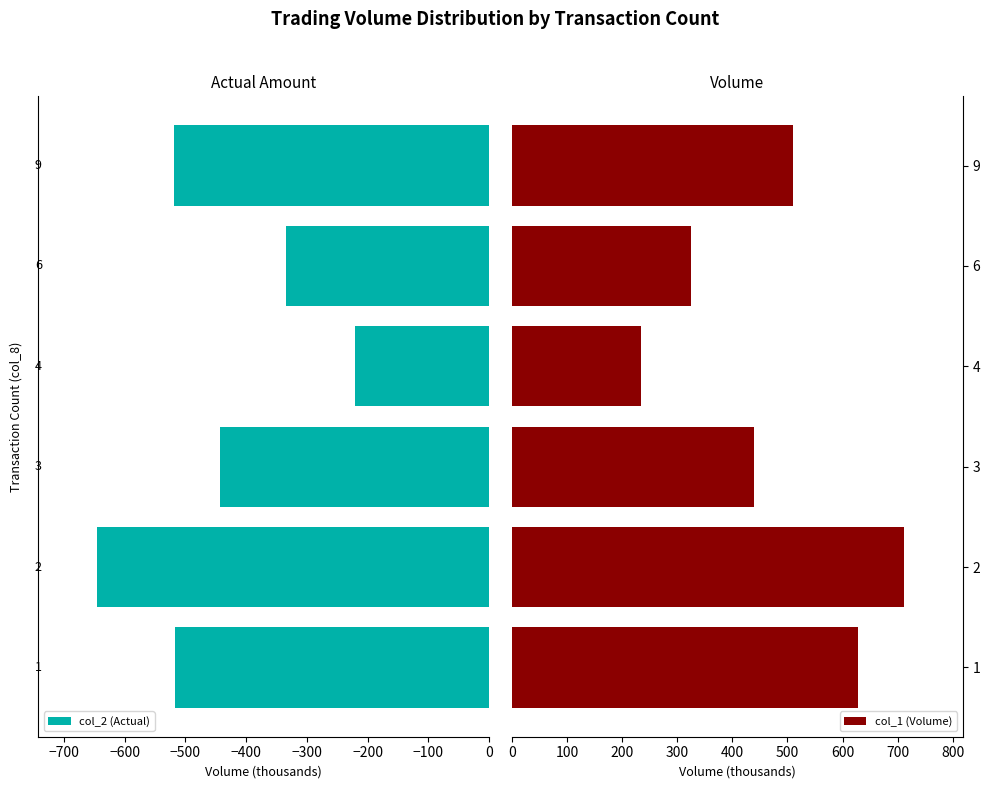

List the series in order of their peak value, lowest first.

col_2 (Actual), col_1 (Volume)